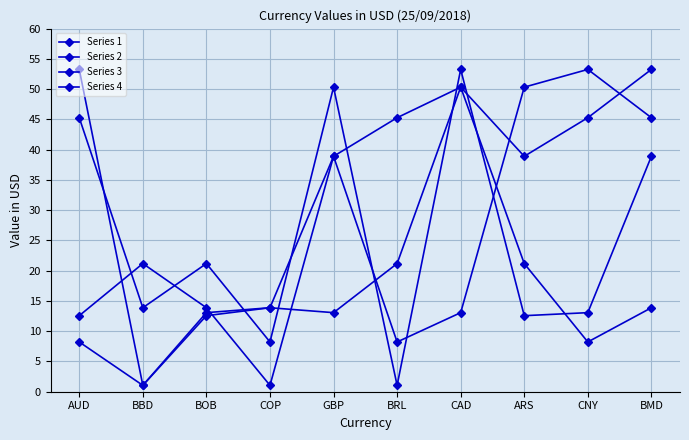

How many distinct data groups are displayed?

4